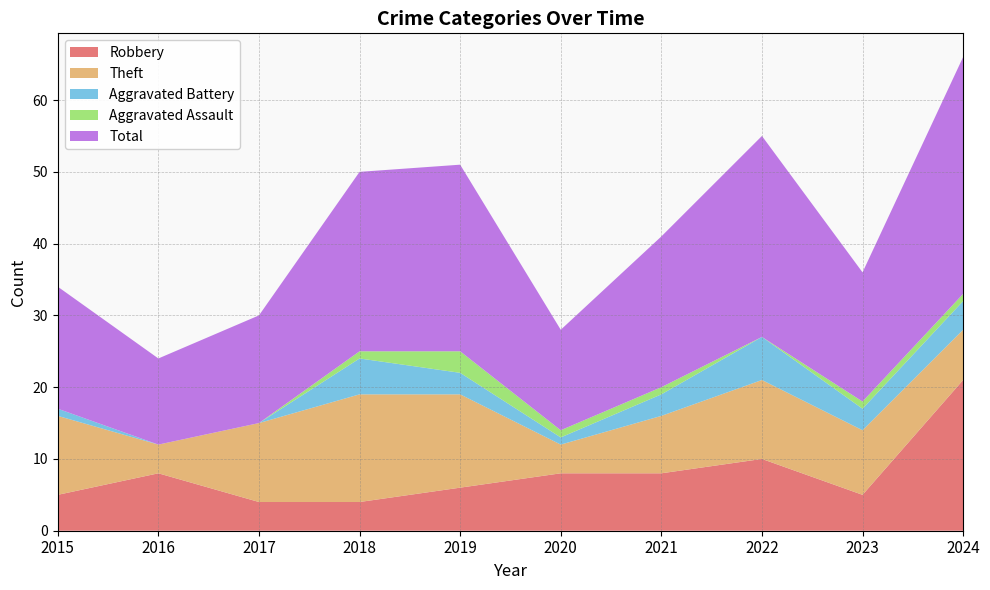

Reading right to left, extract all data points from this chart.

Robbery: 21	5	10	8	8	6	4	4	8	5
Theft: 7	9	11	8	4	13	15	11	4	11
Aggravated Battery: 4	3	6	3	1	3	5	0	0	1
Aggravated Assault: 1	1	0	1	1	3	1	0	0	0
Total: 33	18	28	21	14	26	25	15	12	17